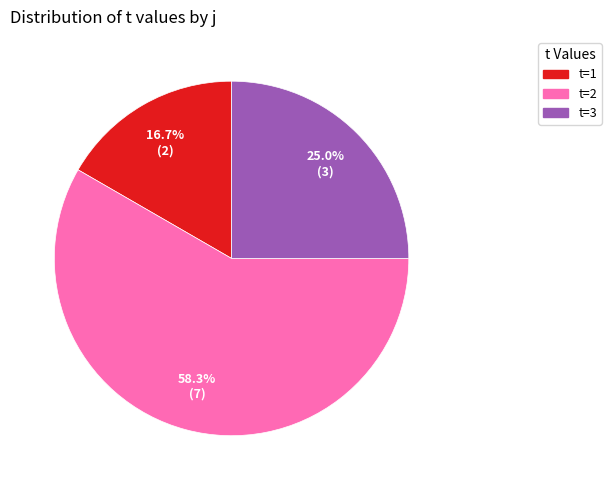

How many segments does this pie chart have?

3